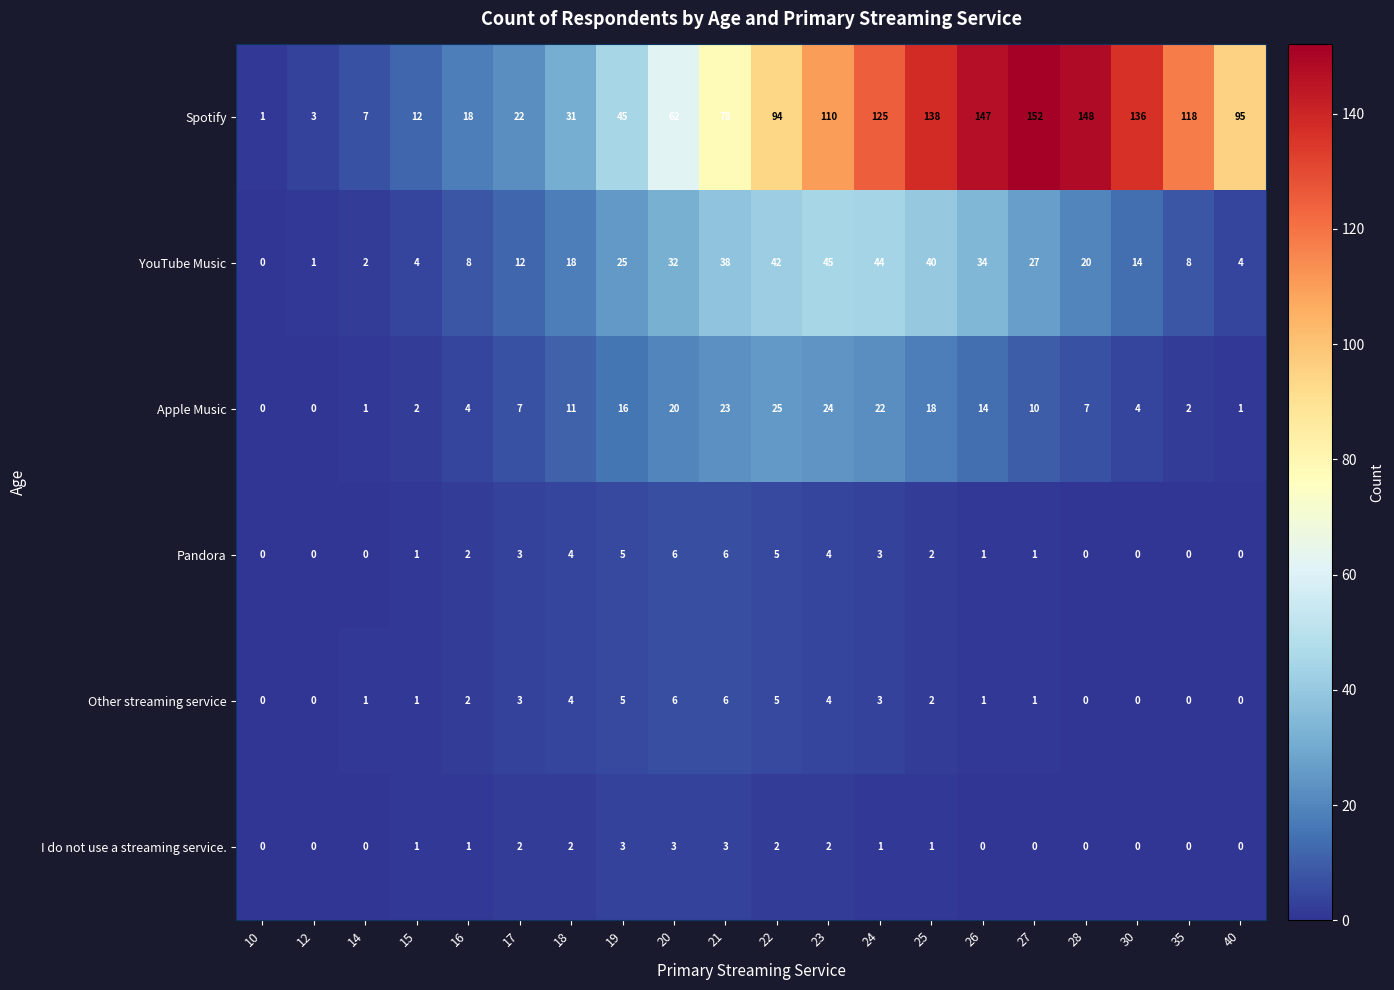

Count the number of categories in the chart.

20